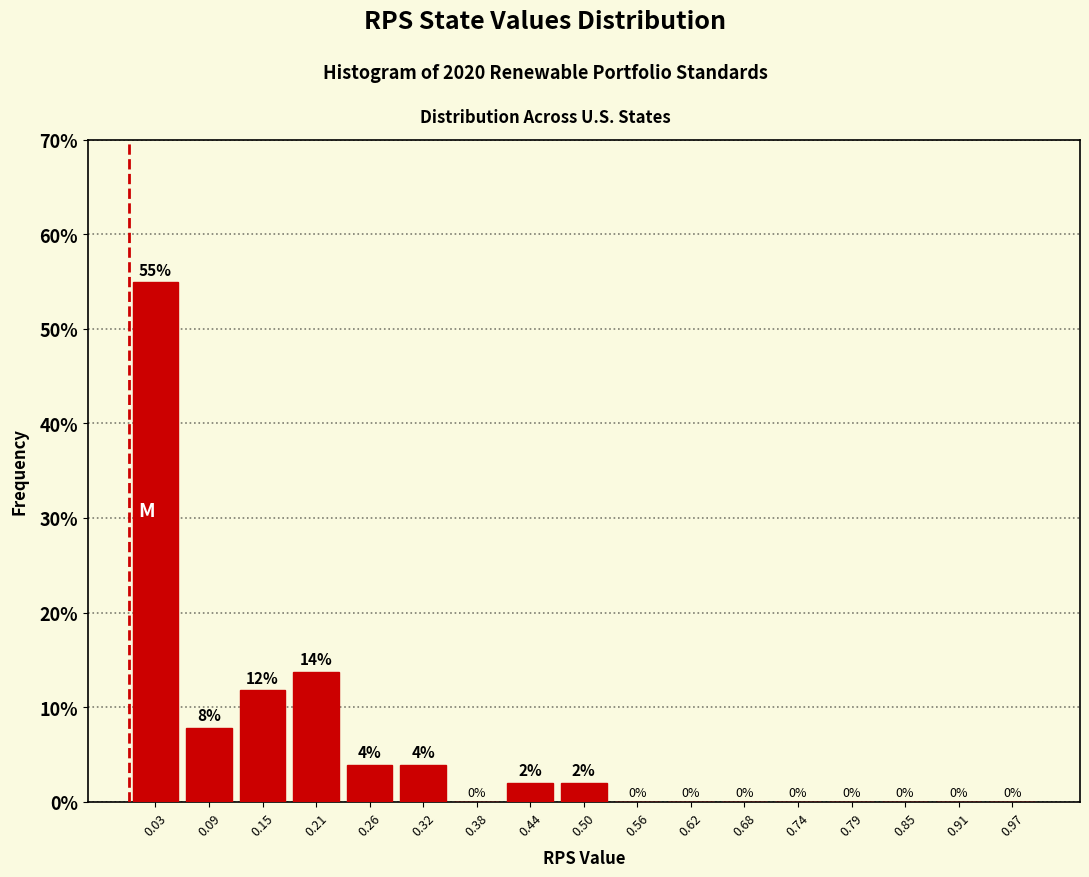

Over which range of the x-axis is the bar tallest?

0.00 to 0.06